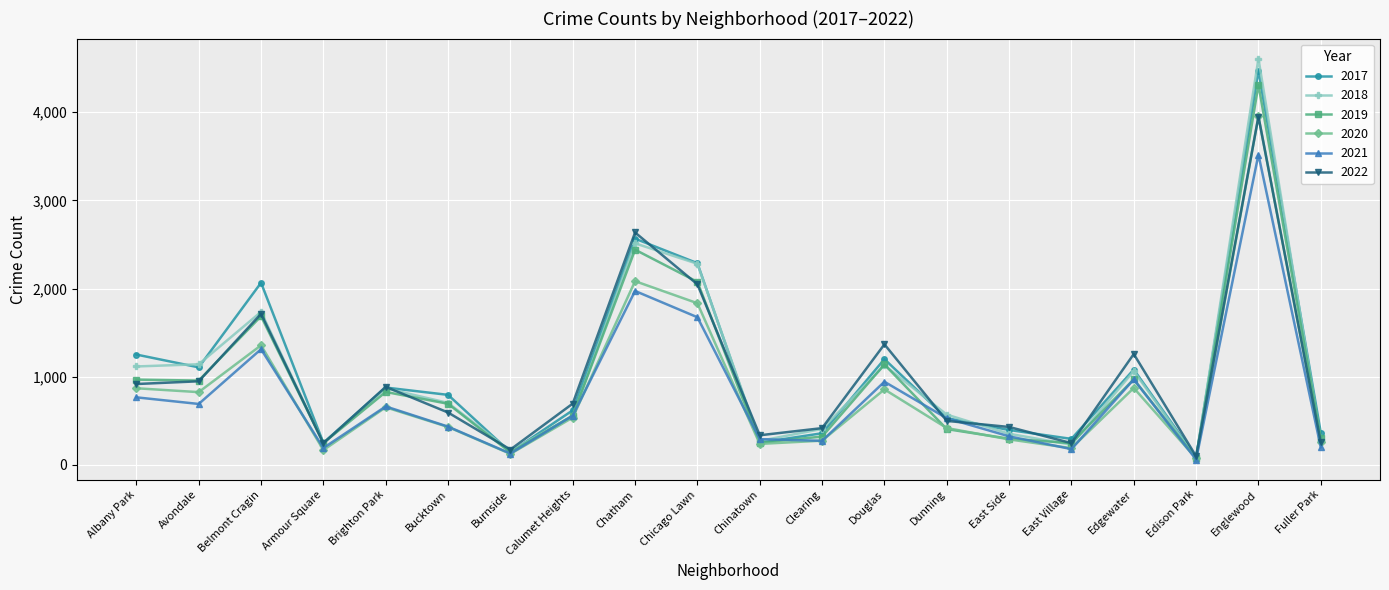

Which category has the lowest value in the 2022 series?

Edison Park